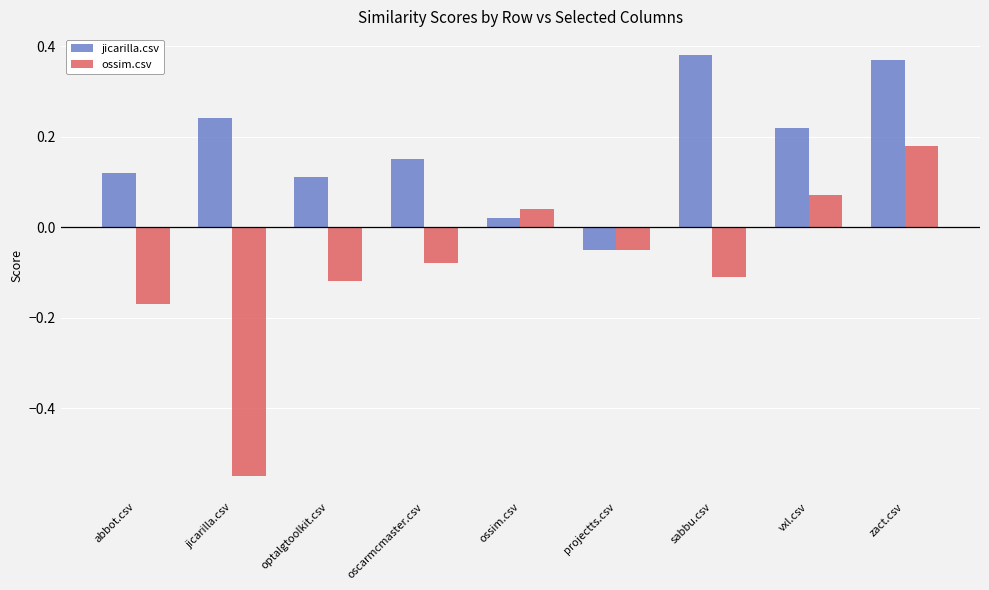

At which label does ossim.csv reach its minimum?

jicarilla.csv